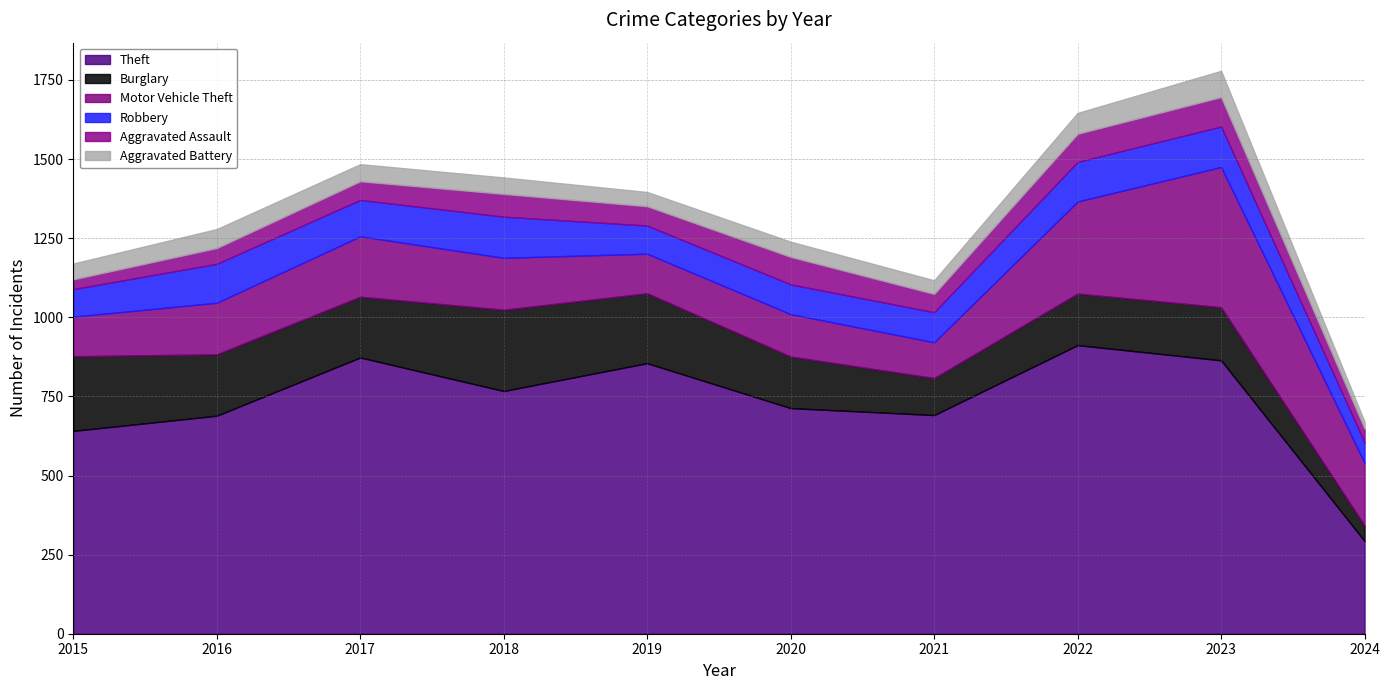

What is the smallest value displayed?

22